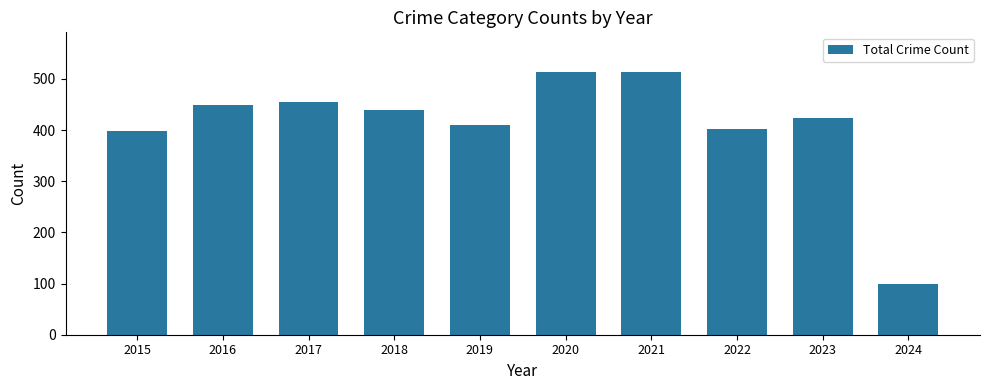

Where is the data nearest to the value 307?

2015